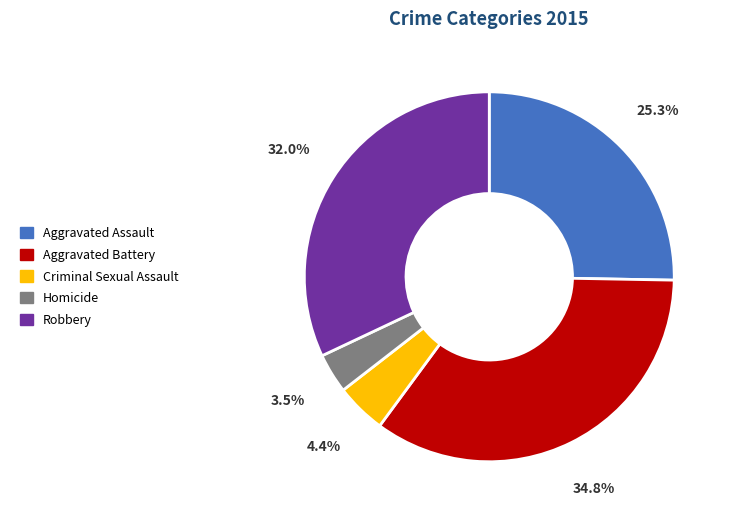

To the nearest percent, what is the difference between the largest and smallest slice percentages?

31%